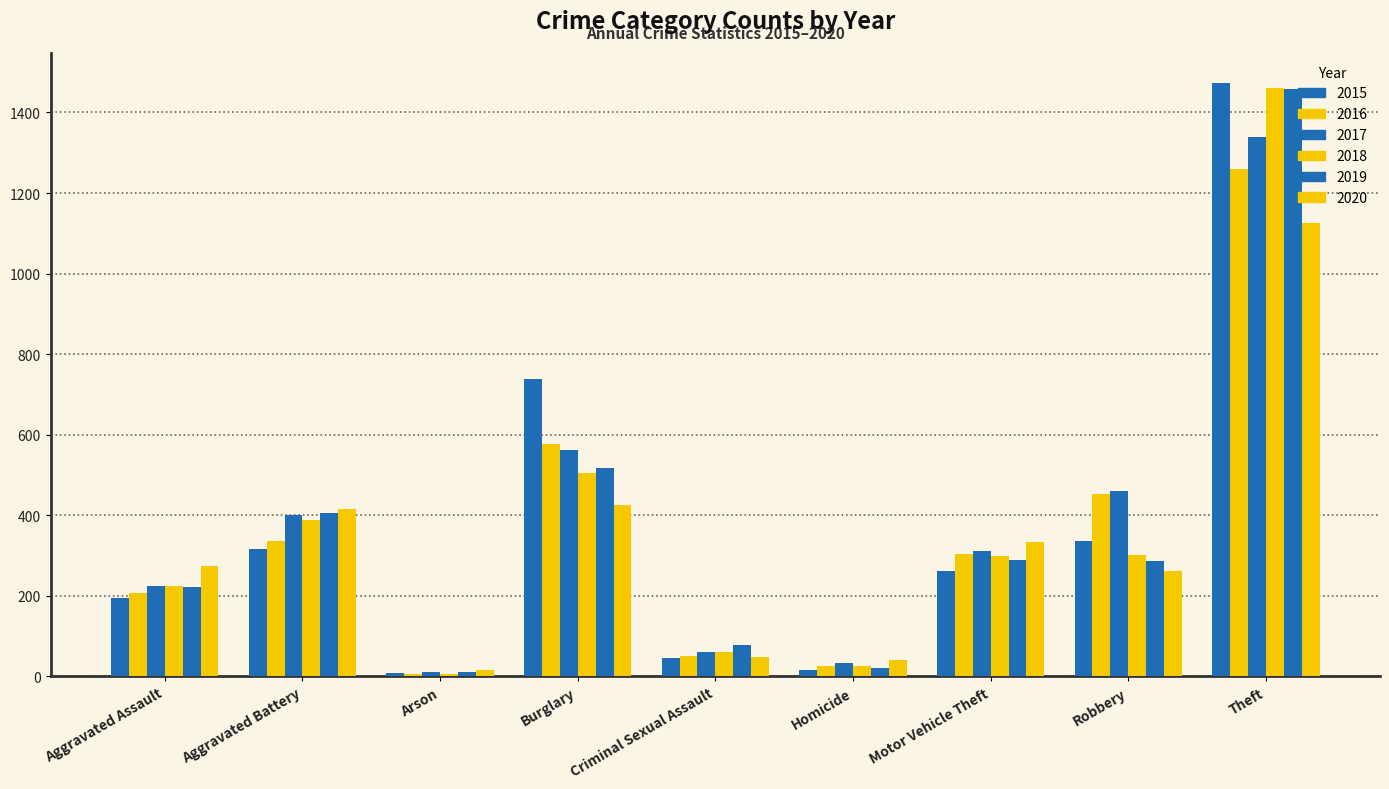

How many data points in 2017 are less than 312?

4